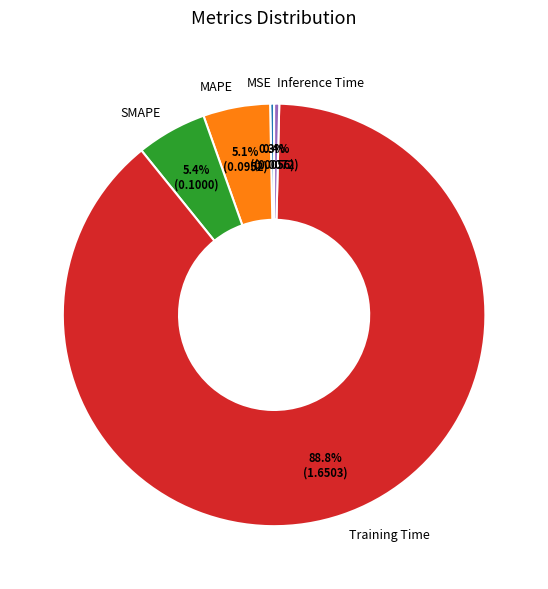

Does Training Time represent more than half of the total?

Yes